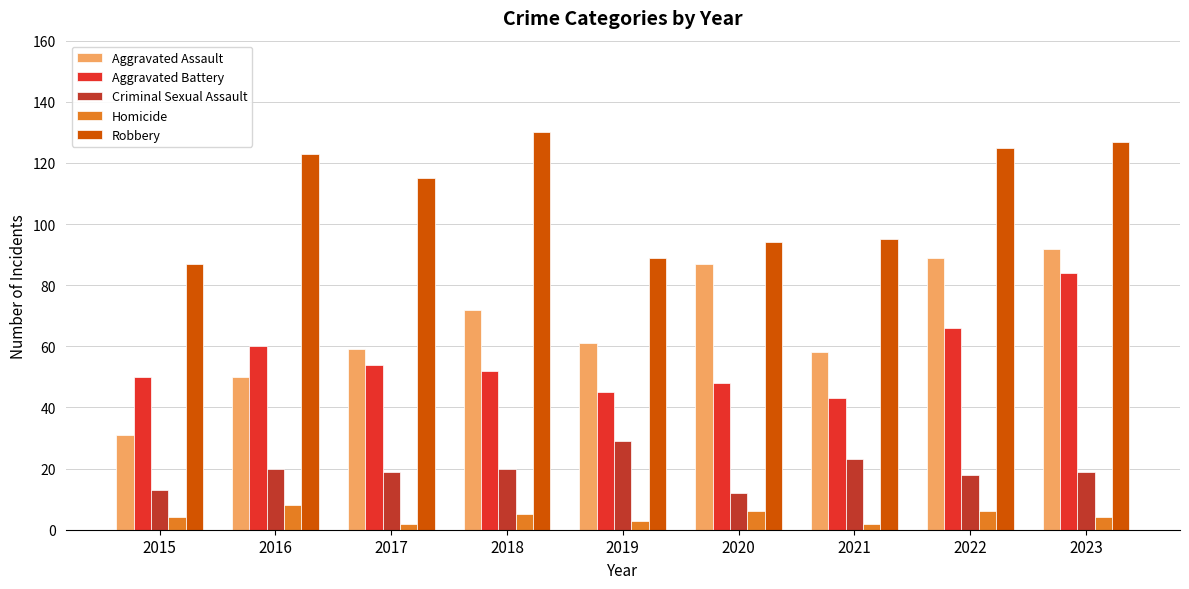

Reading left to right, extract all data points from this chart.

Aggravated Assault: 2015=31	2016=50	2017=59	2018=72	2019=61	2020=87	2021=58	2022=89	2023=92
Aggravated Battery: 2015=50	2016=60	2017=54	2018=52	2019=45	2020=48	2021=43	2022=66	2023=84
Criminal Sexual Assault: 2015=13	2016=20	2017=19	2018=20	2019=29	2020=12	2021=23	2022=18	2023=19
Homicide: 2015=4	2016=8	2017=2	2018=5	2019=3	2020=6	2021=2	2022=6	2023=4
Robbery: 2015=87	2016=123	2017=115	2018=130	2019=89	2020=94	2021=95	2022=125	2023=127